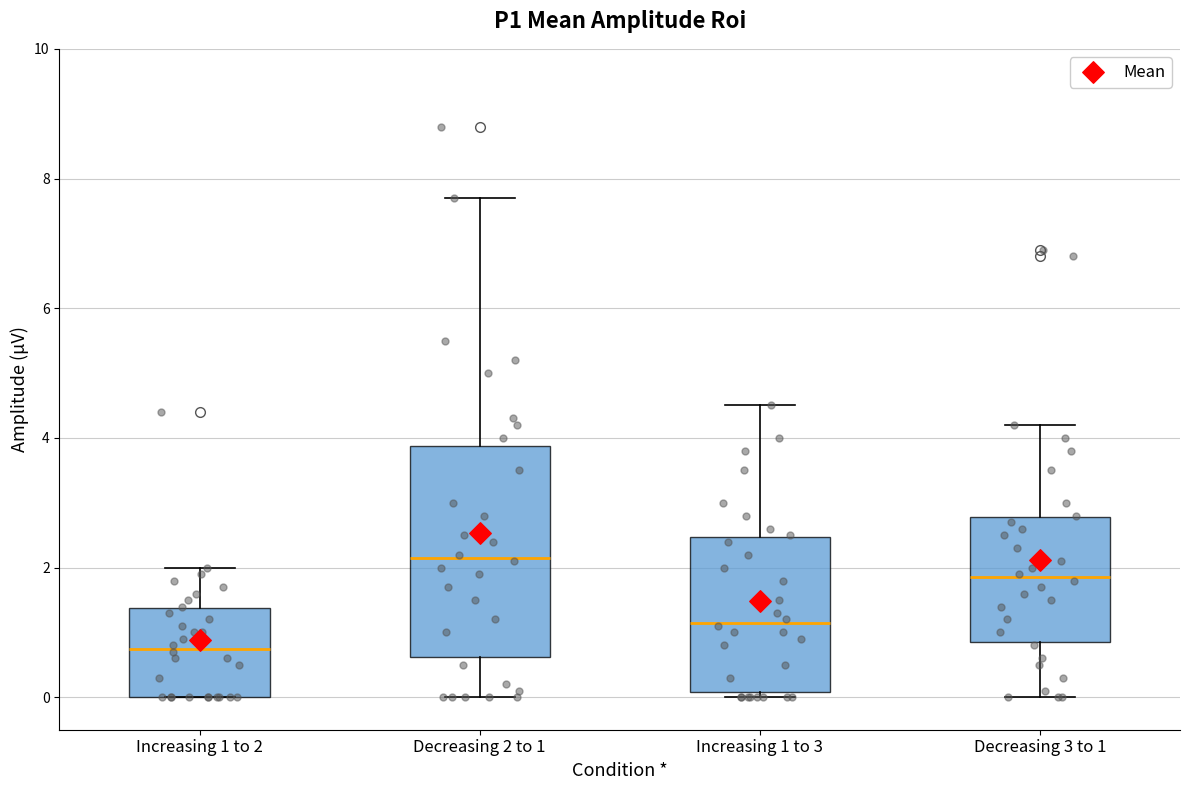

Where does the lower whisker of the box for Decreasing 3 to 1 end on the y-axis? The values are not printed on the chart, so give them approximately, as read against the axis.

0.0